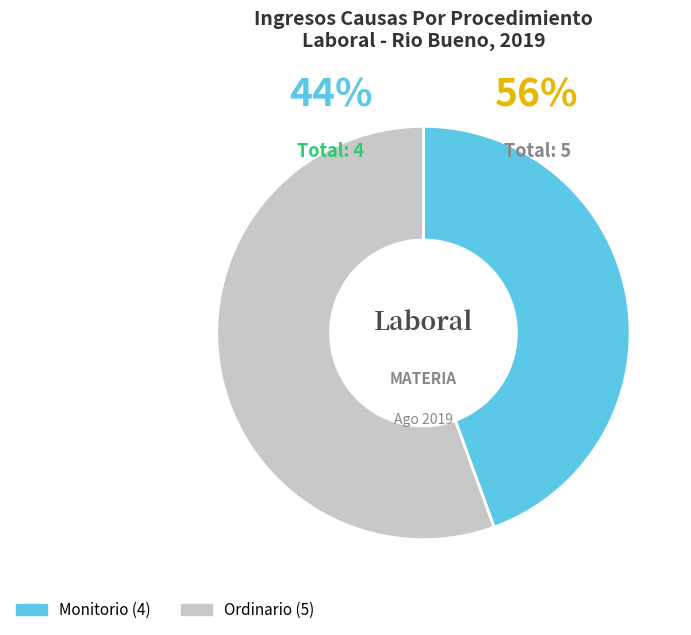

What is the largest slice in the pie chart?

Ordinario